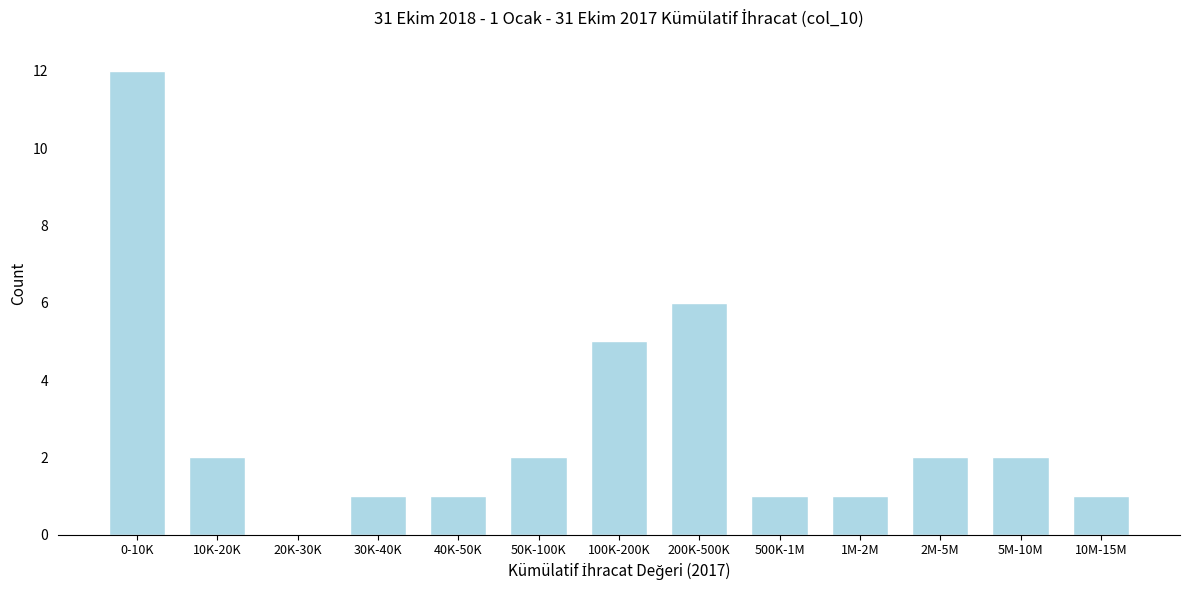

Reading right to left, extract all data points from this chart.

10M-15M=1	5M-10M=2	2M-5M=2	1M-2M=1	500K-1M=1	200K-500K=6	100K-200K=5	50K-100K=2	40K-50K=1	30K-40K=1	20K-30K=0	10K-20K=2	0-10K=12